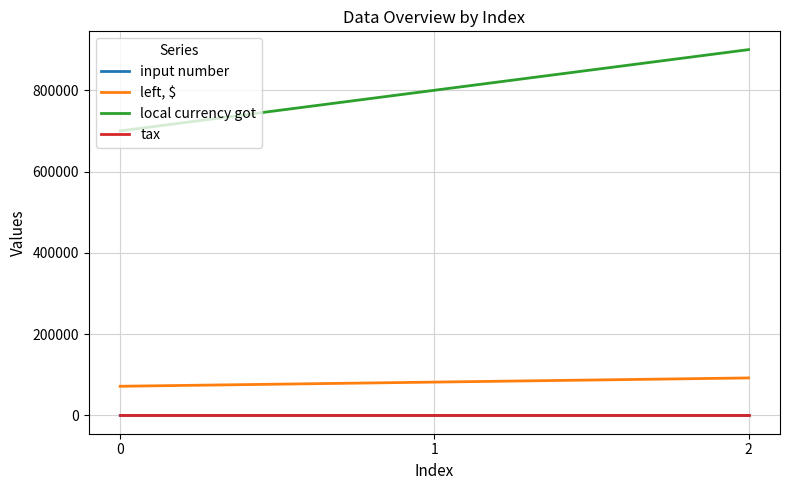

Which series changed the most between 0 and 1?

local currency got